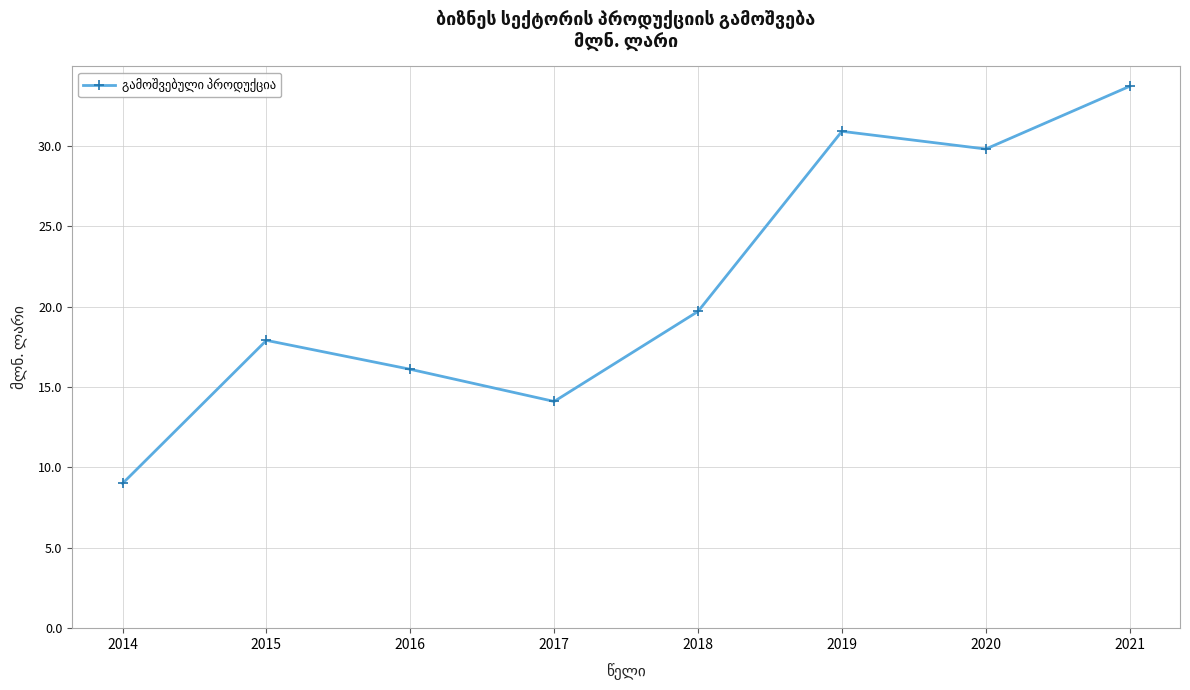

Rank the categories by value from lowest to highest.

2014, 2017, 2016, 2015, 2018, 2020, 2019, 2021